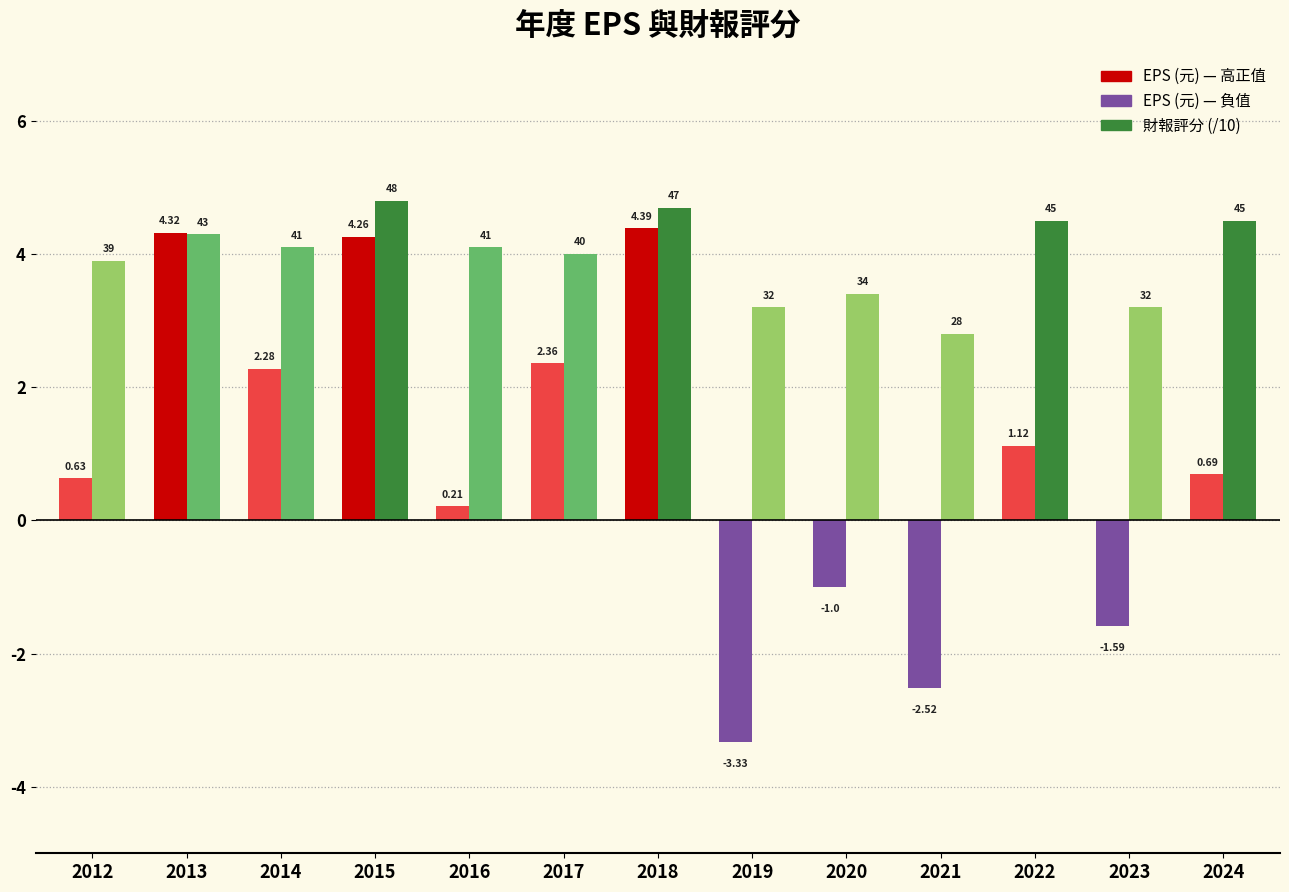

Count the number of categories in the chart.

13